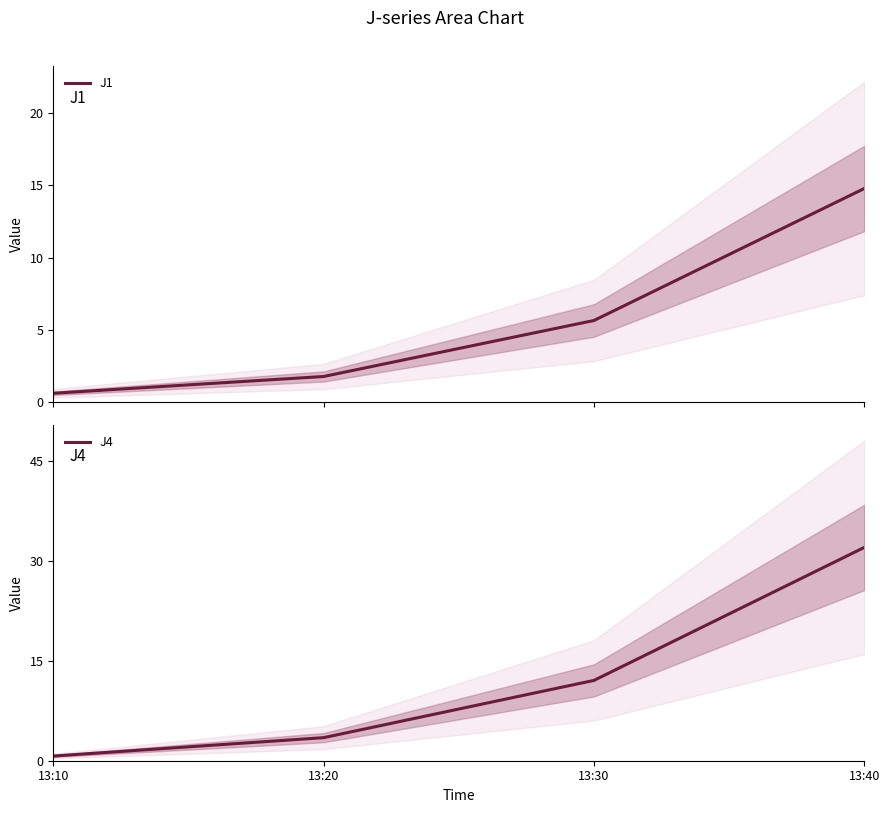

What is the average value of the J1 series?

5.7